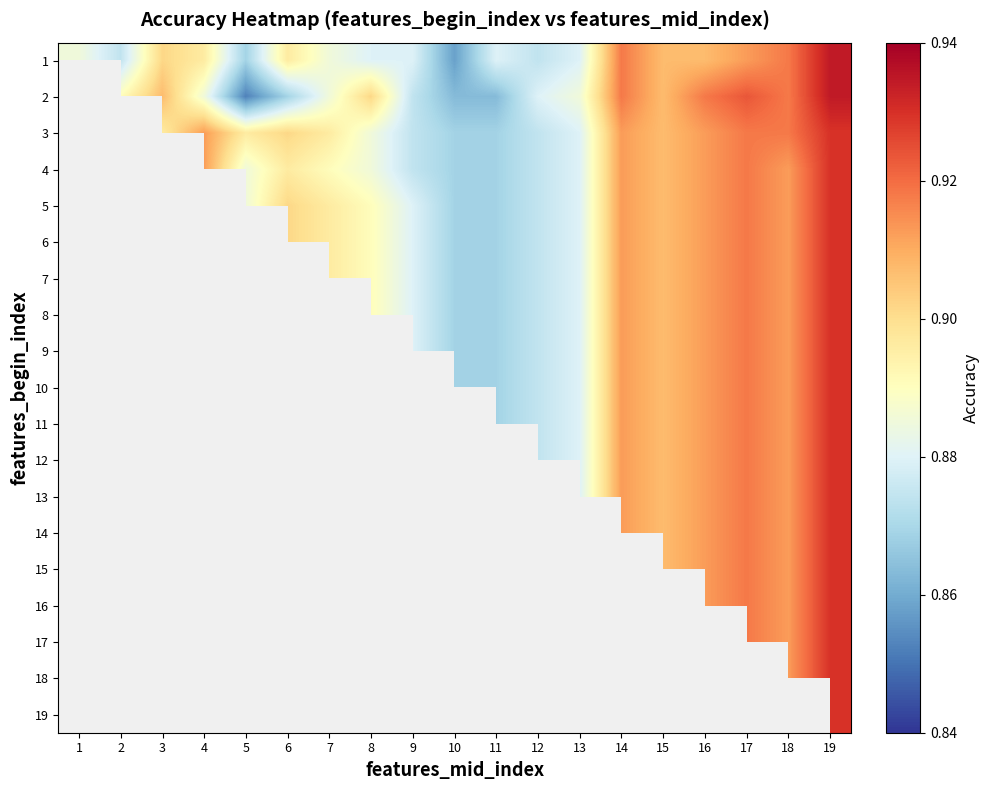

Which has a higher value, 4 or 11?

4